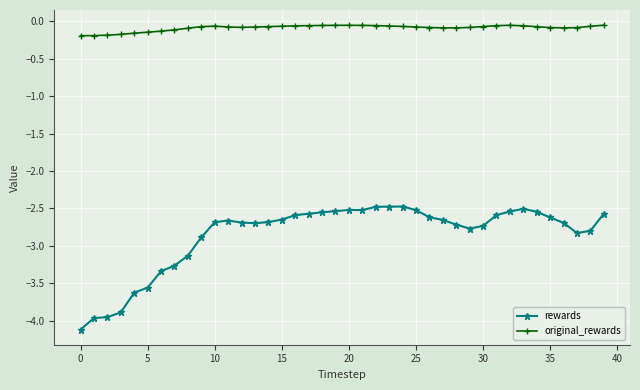

Count the number of categories in the chart.

40